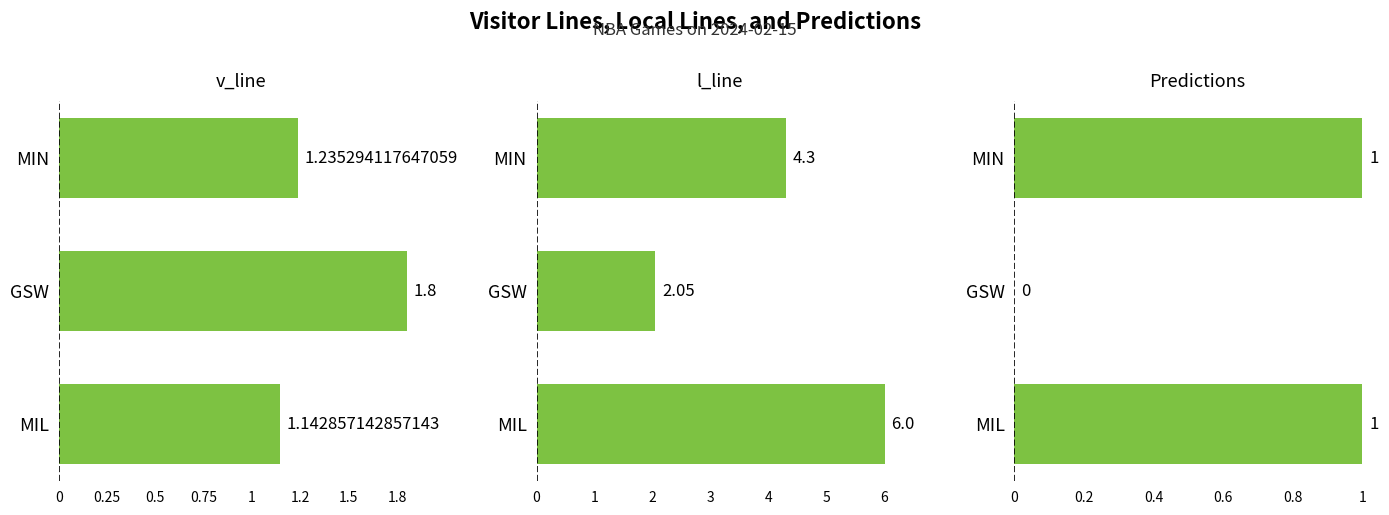

Reading left to right, what are all the values shown in this chart?

v_line: 1.1	1.8	1.2
l_line: 6.0	2.0	4.3
Predictions: 1.0	0.0	1.0